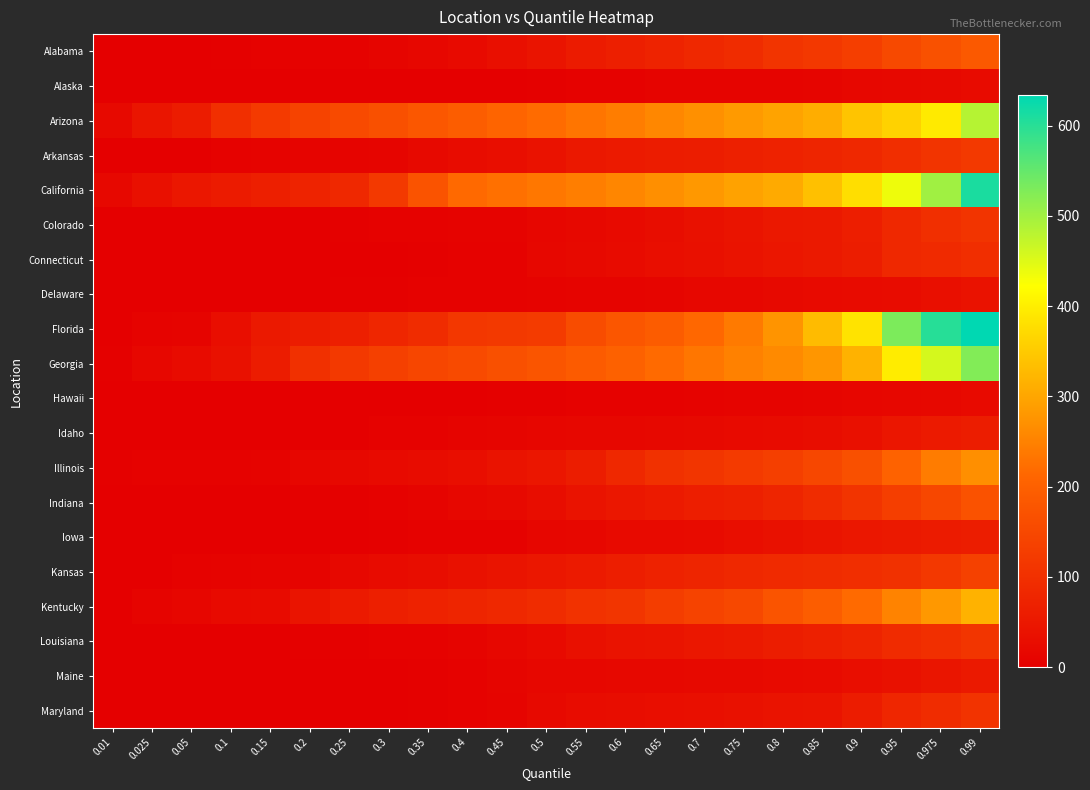

How many series are shown in this chart?

20